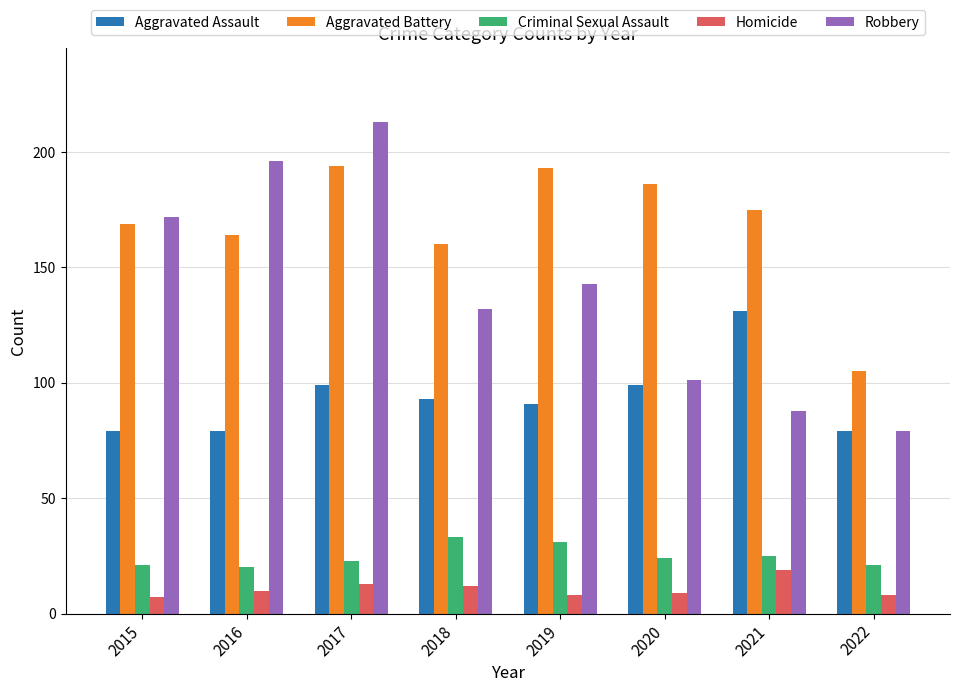

True or false: Aggravated Assault has a value of 79 at 2015.

True